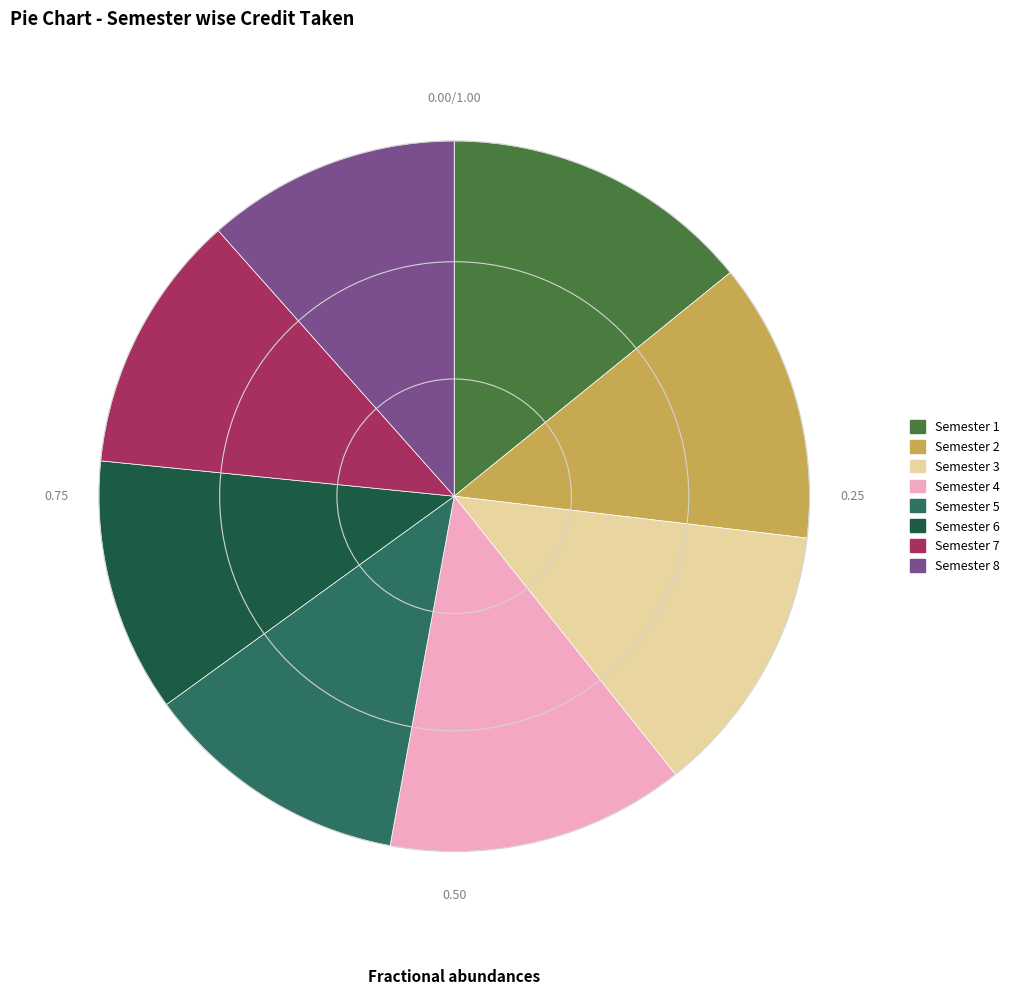

How many slices are in this pie chart?

8